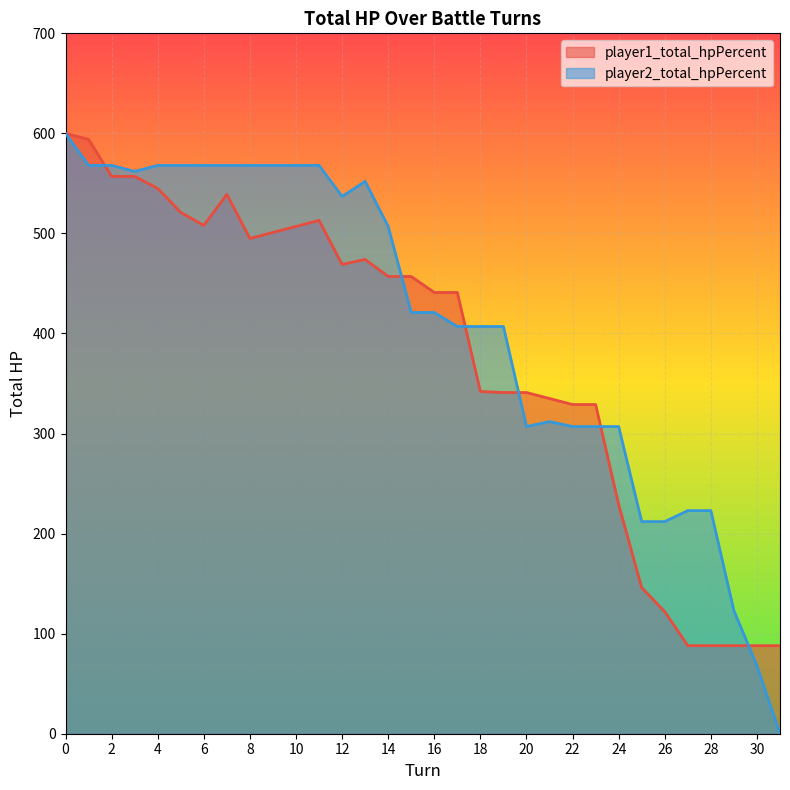

List the series in order of their peak value, highest first.

player1_total_hpPercent, player2_total_hpPercent